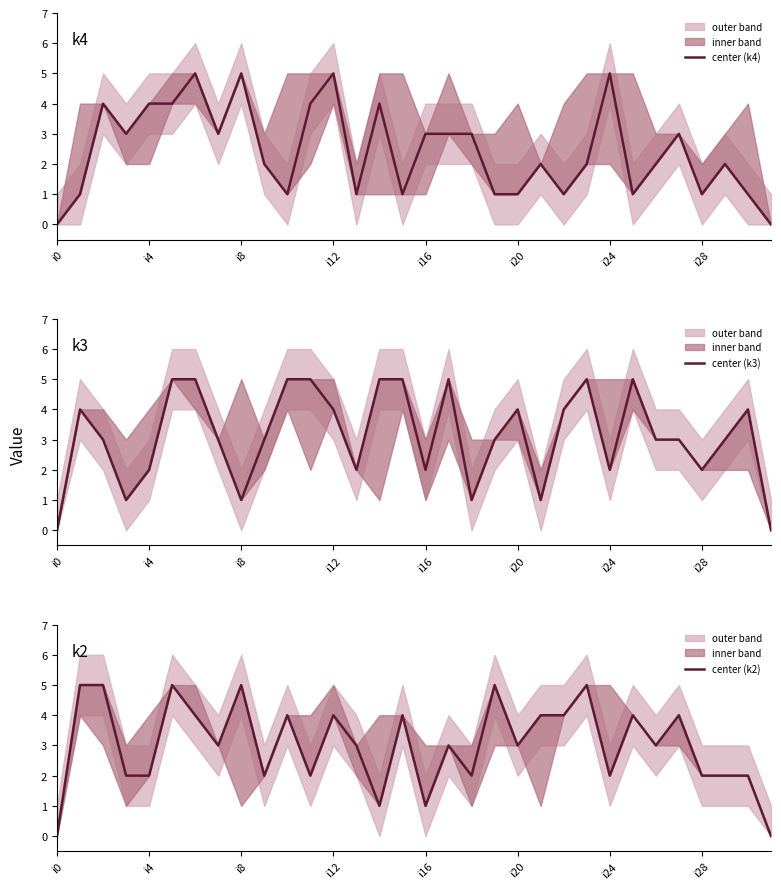

After their last crossing, which series has the higher values: center (k2) or center (k4)?

center (k2)